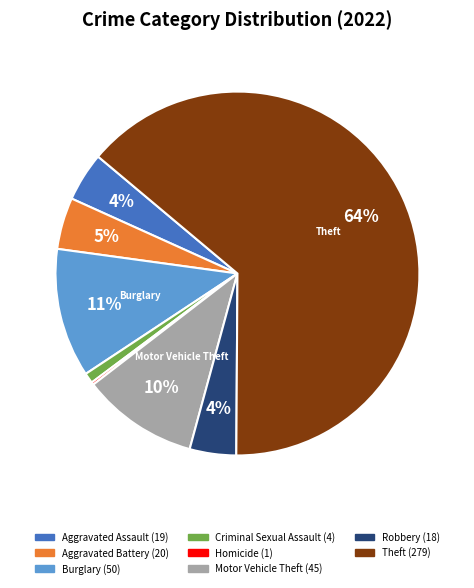

Is there a majority slice in this chart?

Yes